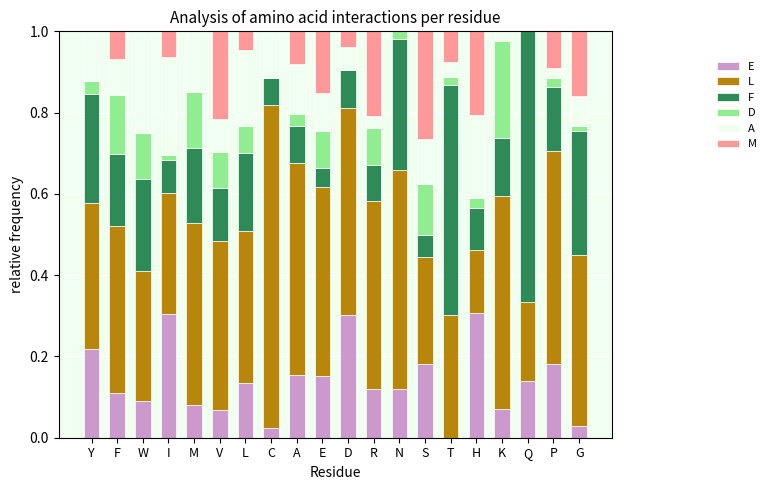

The value of E at E is 0.2. True or false?

True